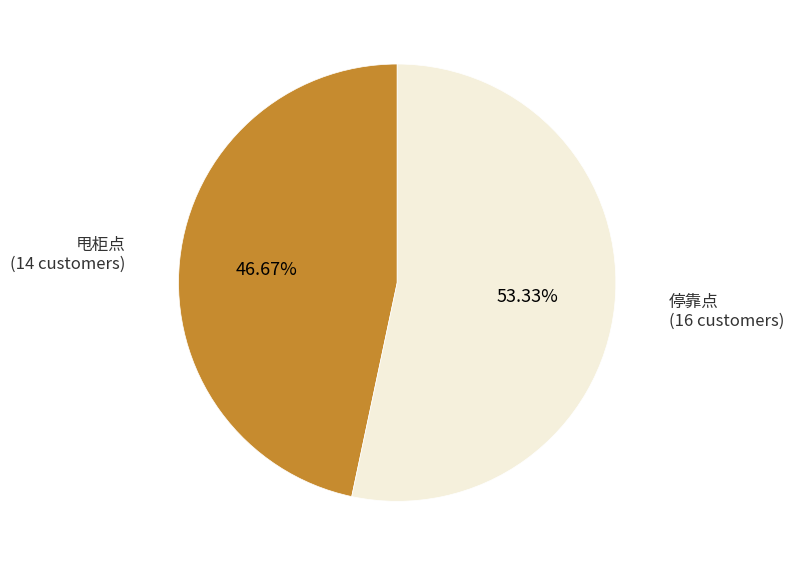

Does any single category account for the majority?

Yes